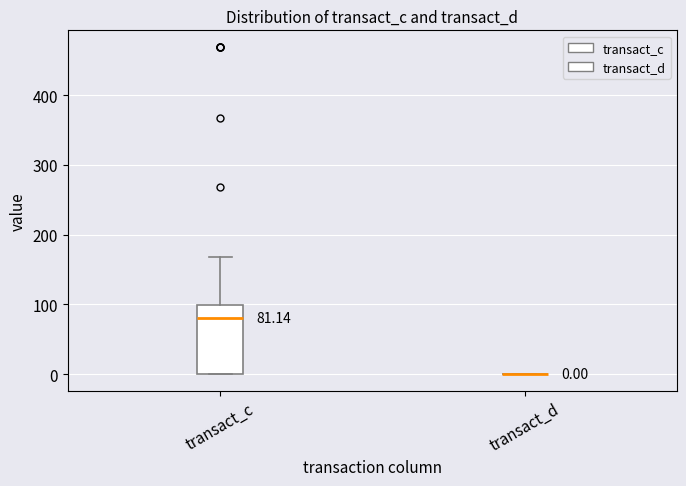

Comparing the boxes themselves (not the whiskers), which one is the tallest?

transact_c